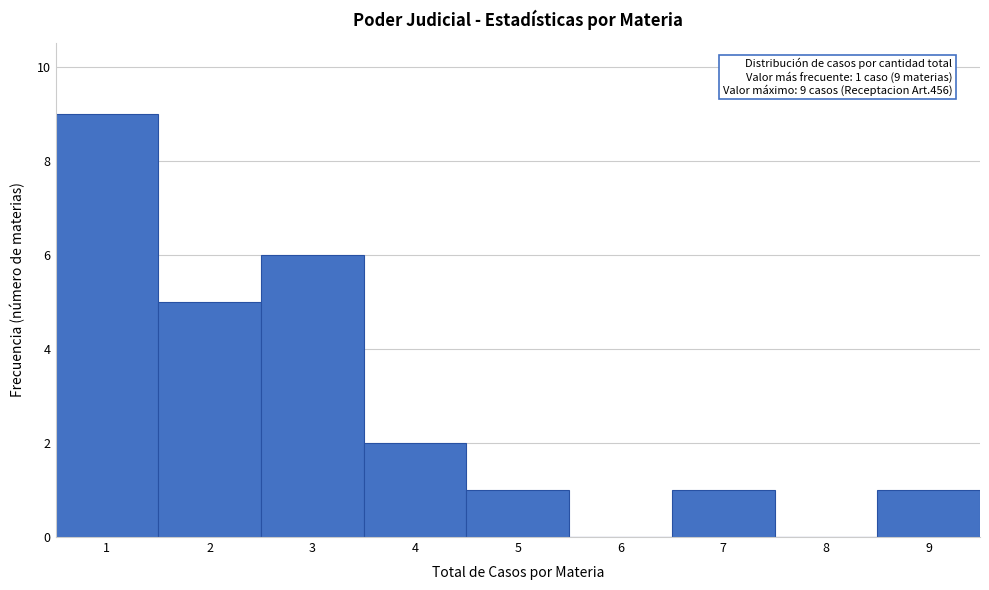

Which range on the x-axis has the tallest bar?

0.5 to 1.5